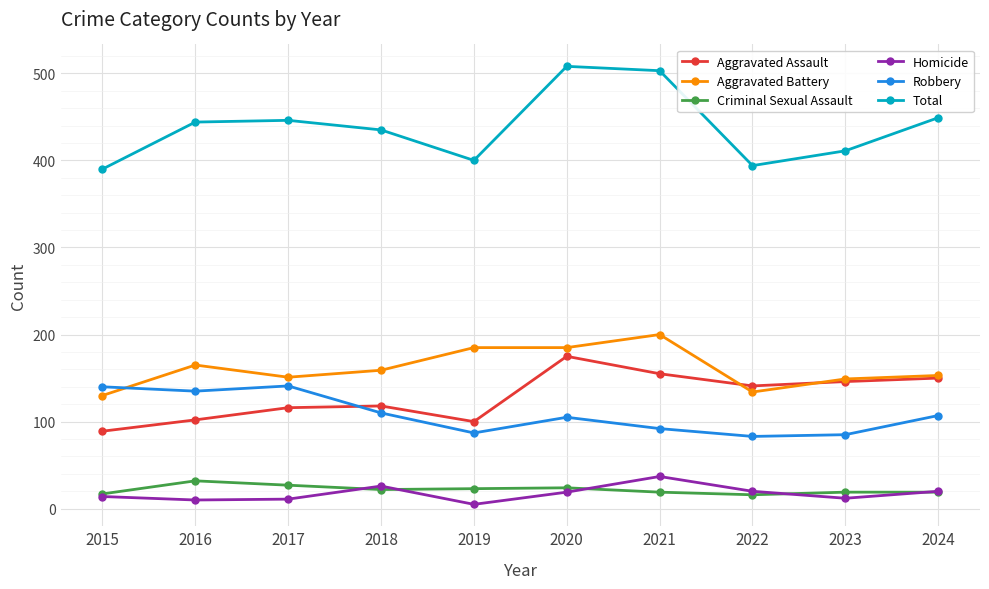

How many distinct data groups are displayed?

6